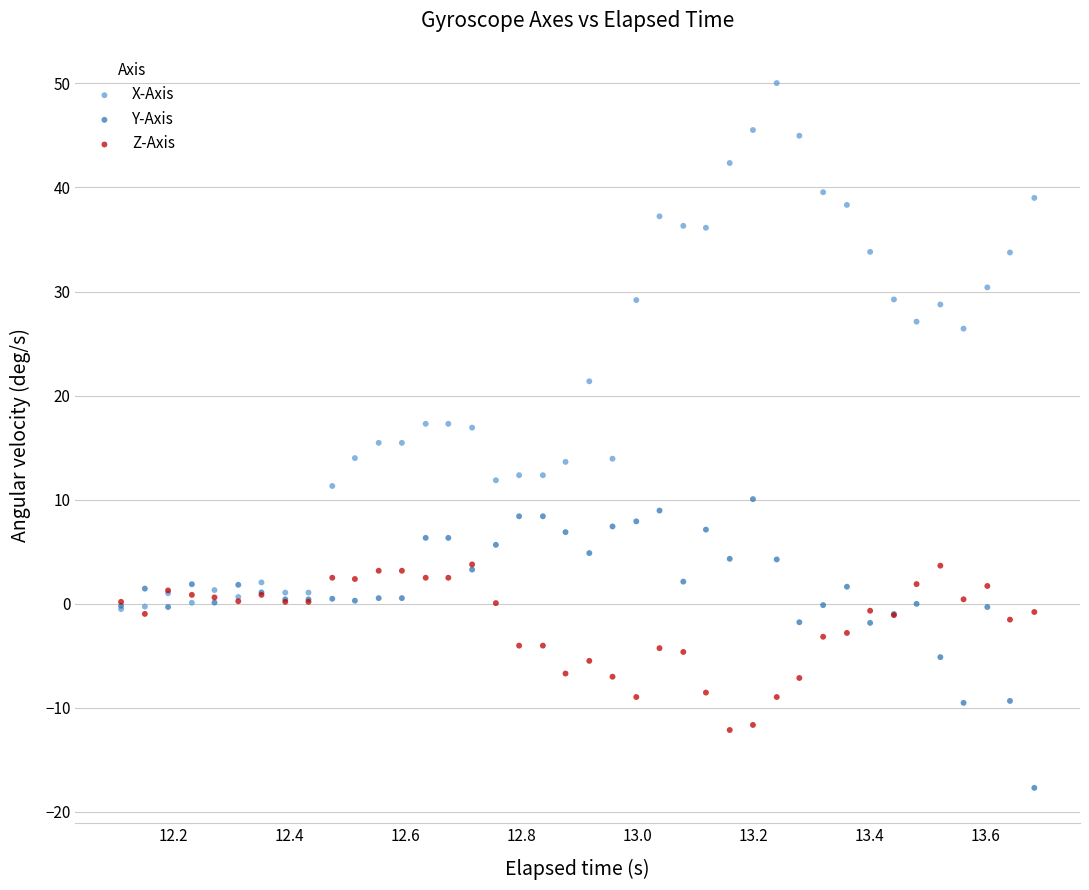

What are all the series names shown in the legend?

X-Axis, Y-Axis, Z-Axis